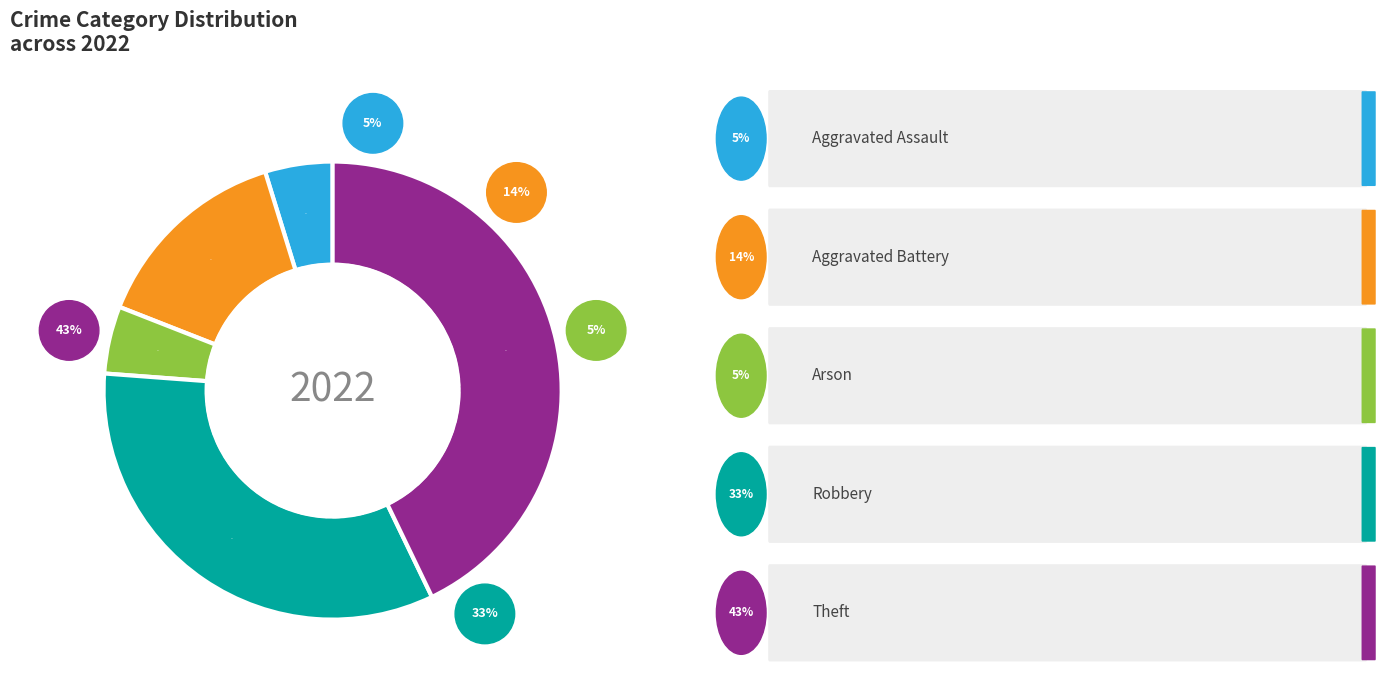

How many segments does this pie chart have?

5